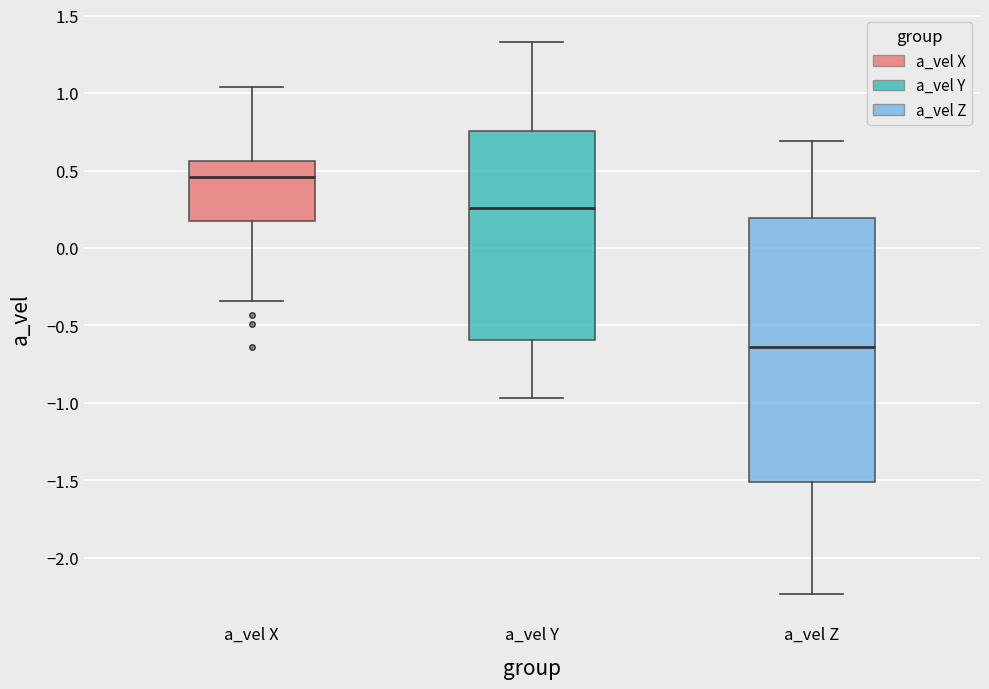

Which box is the tallest, from its lower edge to its upper edge?

a_vel Z